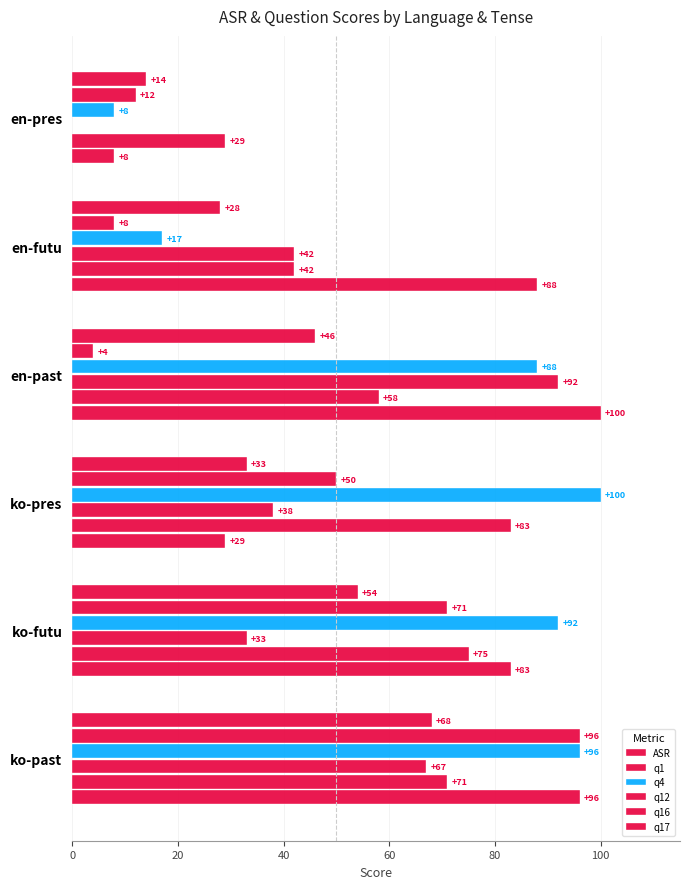

How many categories are shown in the chart?

6